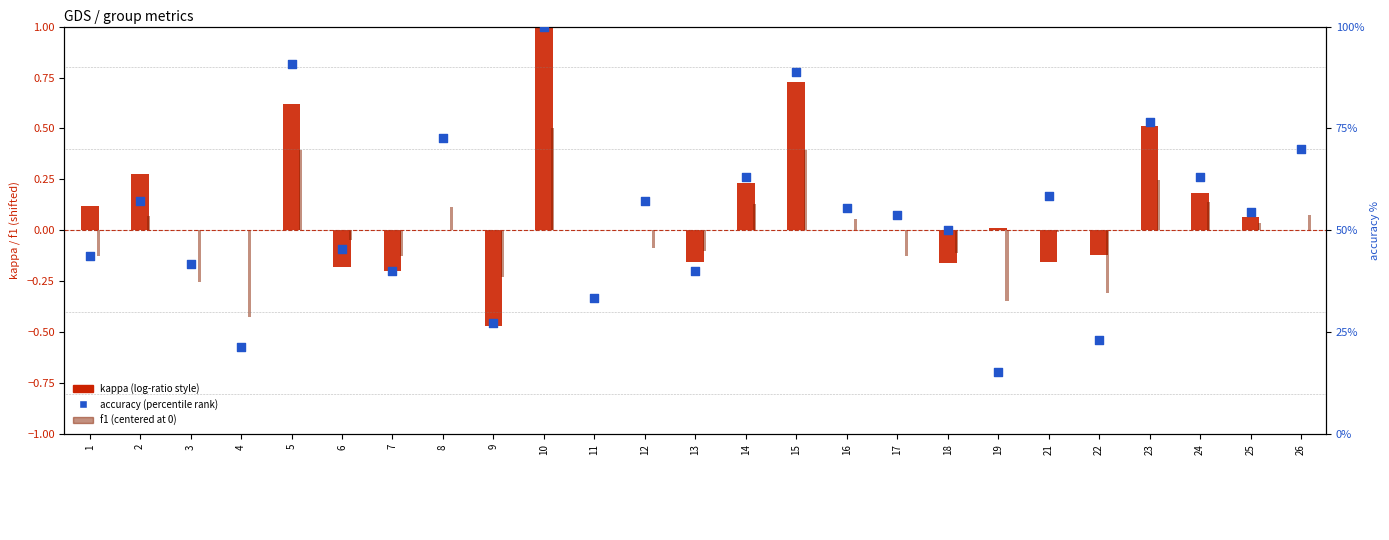

At how many categories does at least one series exceed 72?

5